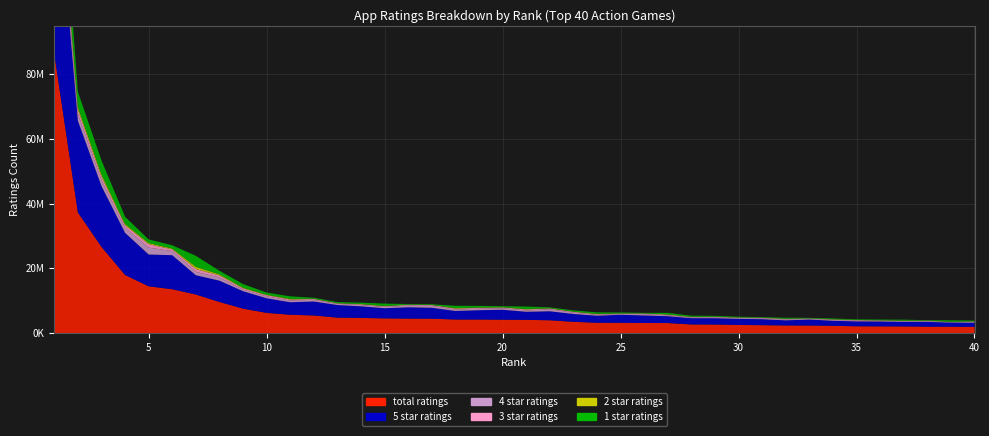

Reading left to right, transcribe all the data shown in this chart.

total ratings: 86273129	37276732	26663595	17971552	14464235	13572148	11936964	9633929	7578630	6268377	5681934	5471344	4801658	4710639	4564398	4496723	4464668	4221389	4215808	4159837	4112075	3987062	3516024	3213257	3195503	3140510	3133361	2695923	2670589	2540439	2472561	2380639	2365838	2271977	2131549	2100984	2083413	2006745	1985016	1949497
5 star ratings: 63546766	28339753	18777988	13018610	9827328	10501443	5954262	6579369	5382545	4509647	3866308	4319351	3884644	3581634	3142312	3497817	3379550	2634036	2874353	3073534	2493810	2776350	2419540	2174466	2486283	2332406	2107121	1922909	1944649	1879504	1841035	1582549	1849560	1561779	1508264	1509125	1394048	1474331	1293275	1268146
4 star ratings: 4949507	2164478	1812094	1552950	2124154	1274162	1041297	991341	500696	605510	527159	514574	365380	397794	386513	518453	576816	450688	457806	463932	428315	614755	421218	265019	232254	409344	271167	223625	272948	251048	284687	267812	211891	253442	249413	187398	187327	212483	125940	253822
3 star ratings: 3158756	1253185	1050600	774012	1047741	517273	853099	614643	351523	319332	326294	229990	135150	200800	204843	223009	234463	267931	254154	205166	289428	242698	214049	189630	118927	156460	174340	133776	134237	115871	138333	149090	101452	130615	138706	116123	118080	115682	82481	113829
2 star ratings: 2122183	809821	713912	406184	380670	268489	719378	349003	238986	167792	186593	98901	65422	116460	111645	72115	68644	164087	136153	103198	156522	81199	100008	118612	70889	63835	107203	79762	69845	60732	56785	73581	42652	65118	48233	66573	65989	53493	56490	62099
1 star ratings: 12495915	4709492	4308998	2219794	1084340	1010778	3368926	1099571	1104879	666094	775578	308525	351059	413948	719082	185328	205194	704645	493340	314004	743997	272058	361206	465528	287147	178462	473528	335849	248907	233281	151718	307605	160281	261021	186930	221763	317967	150754	426828	251599